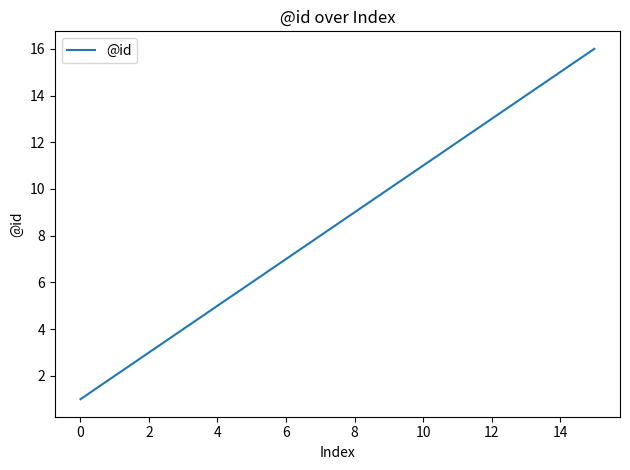

What is the maximum value shown in the chart?

16